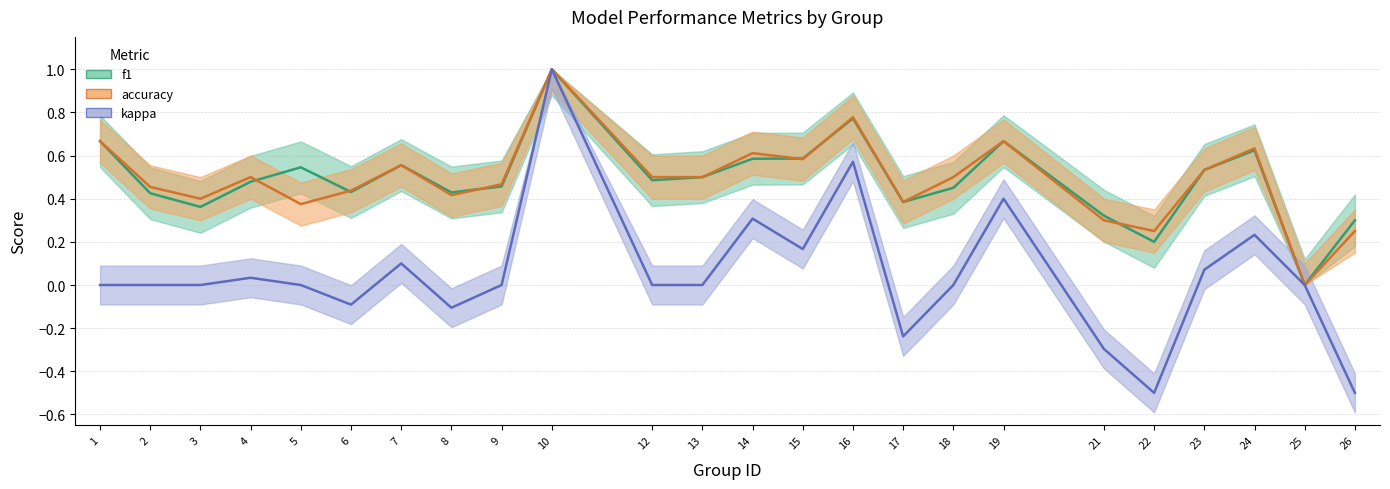

True or false: f1 and kappa intersect in this chart.

False